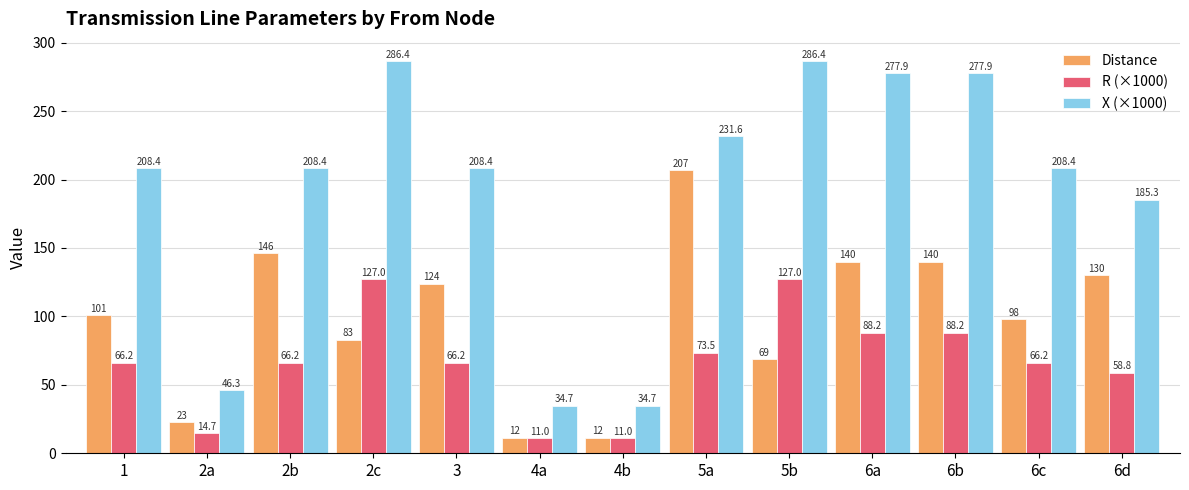

Are the bars grouped side by side (vs. stacked)?

Yes